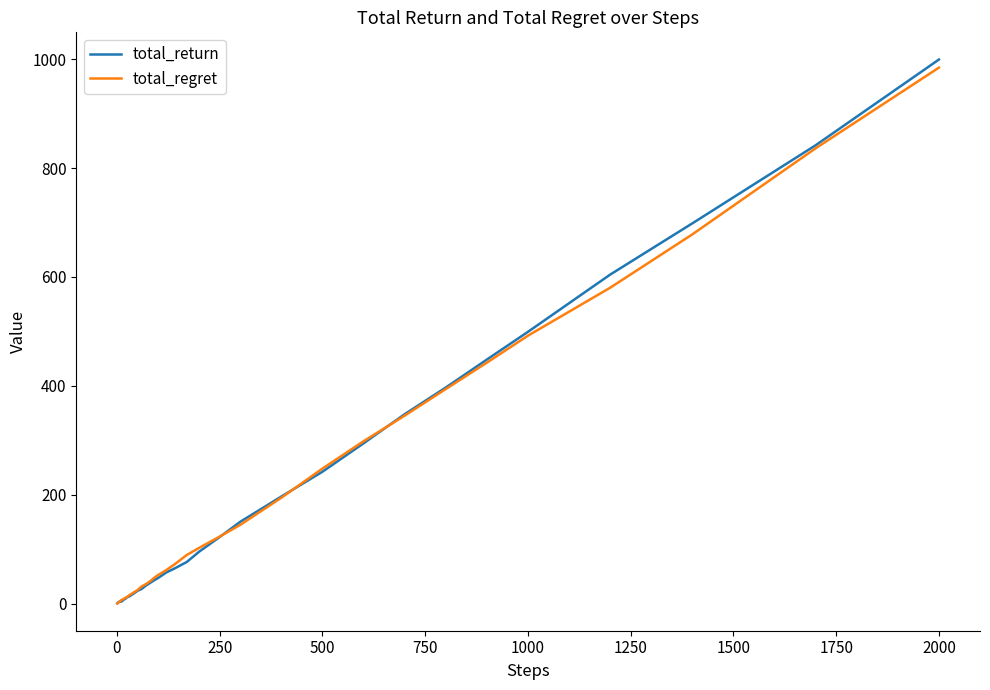

What is the highest value of the total_regret series?

984.3